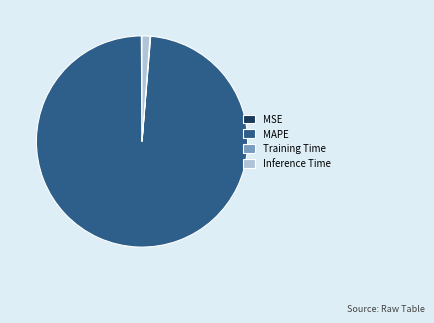

Which category has the biggest portion of the pie?

MAPE